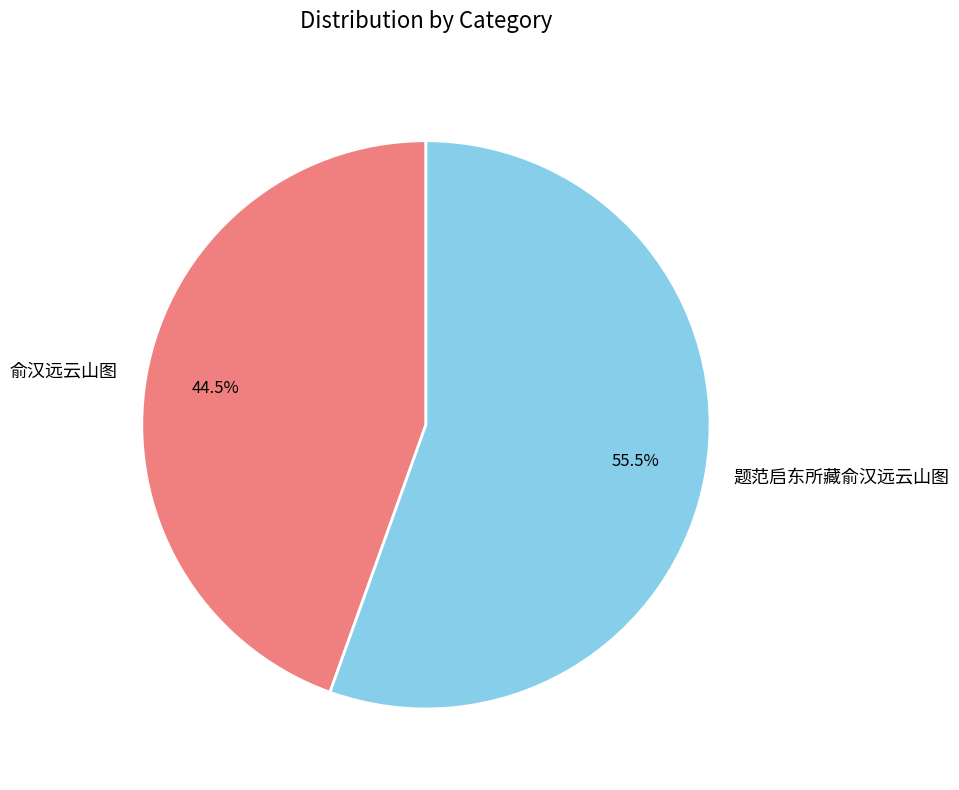

Approximately how many times larger is the value at 题范启东所藏俞汉远云山图 compared to 俞汉远云山图?

1.2